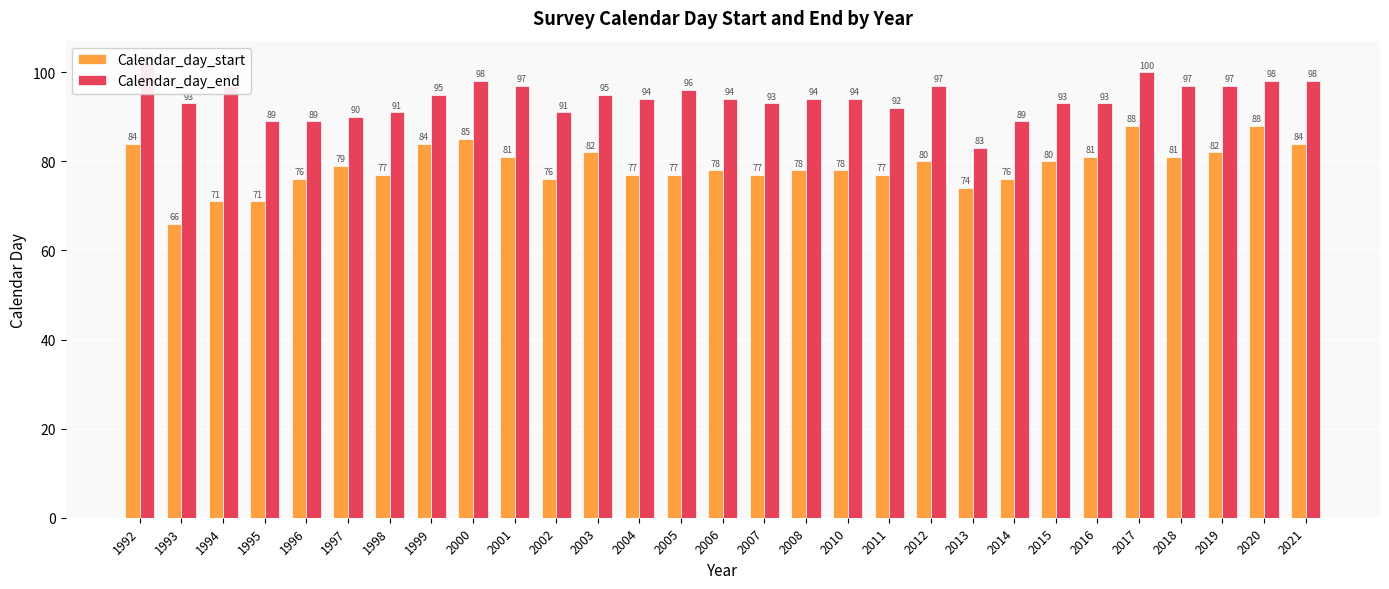

Is the value of Calendar_day_start at 2004 greater than the value of Calendar_day_end at 1995?

No